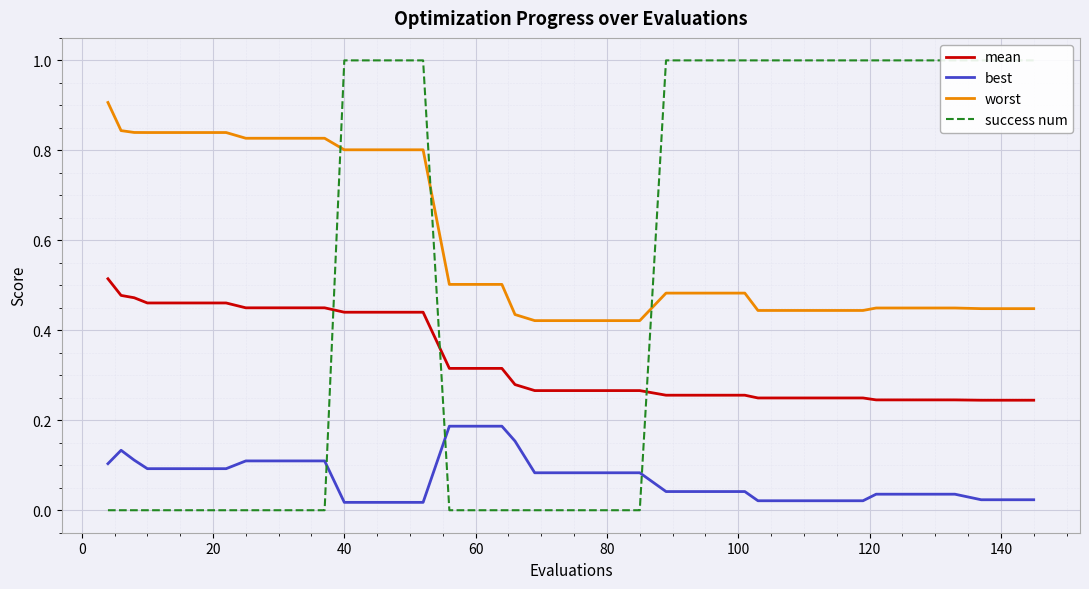

Count the best values in the range 0 to 1.

40